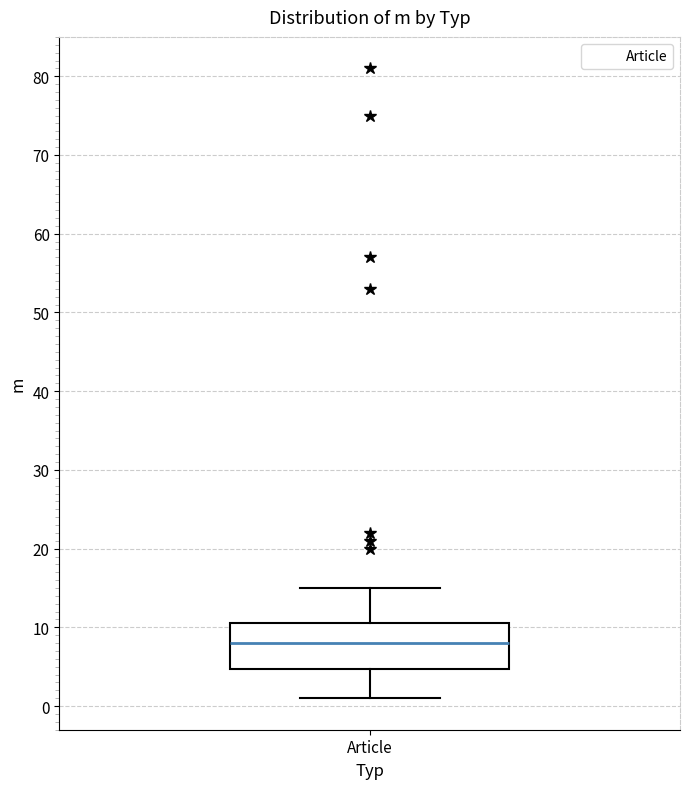

Transcribe this box plot: give where the median line is, the range the box spans, and where the two whiskers end, as read against the y-axis. The values are not printed on the chart, so give them approximately, as read against the axis.

median 8, box 5 to 11, whiskers 1 to 15